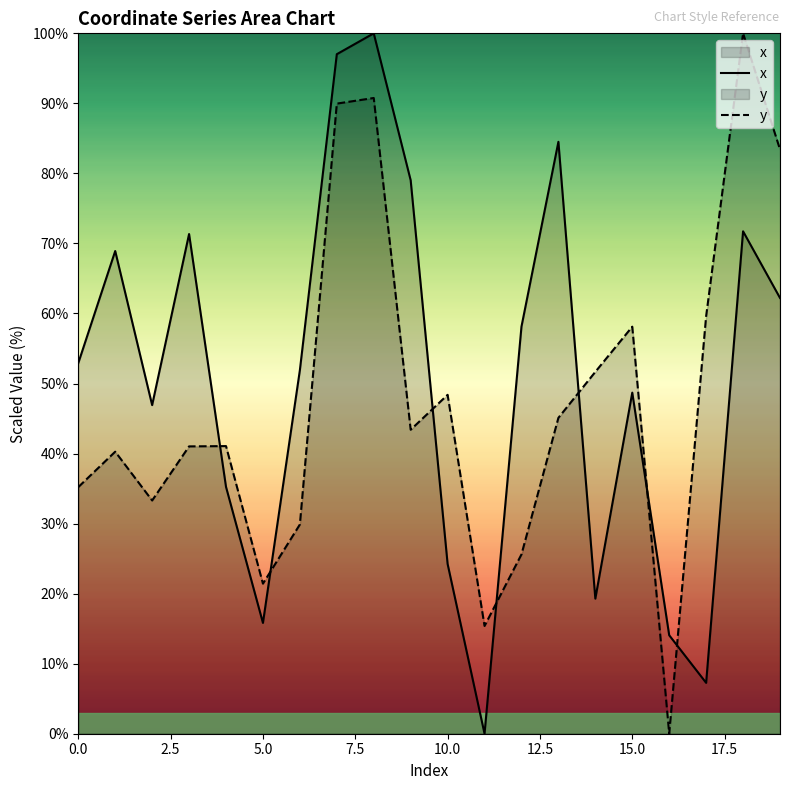

List the series in order of their peak value, lowest first.

x, y